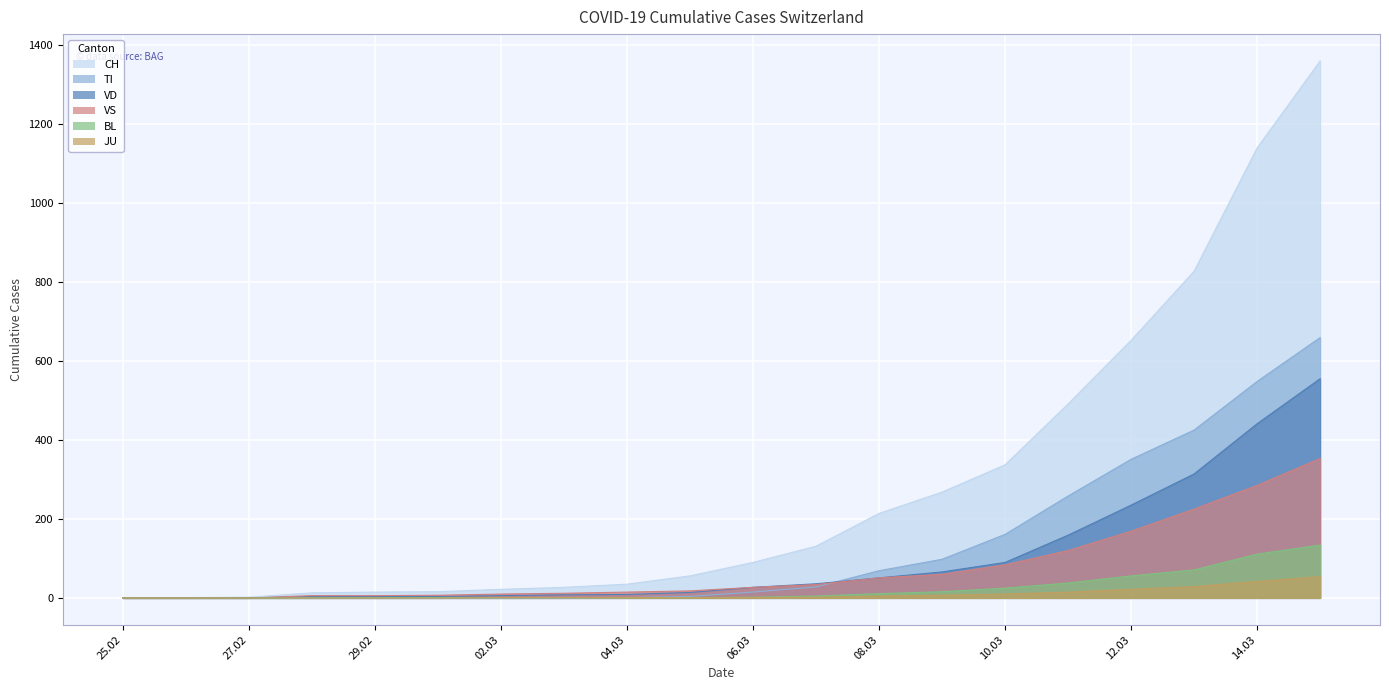

What is the difference between the highest and lowest values at 10.03?

327